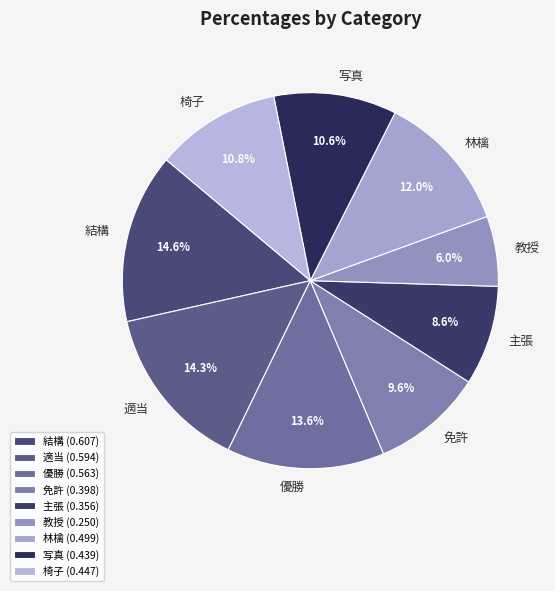

Is there a majority slice in this chart?

No